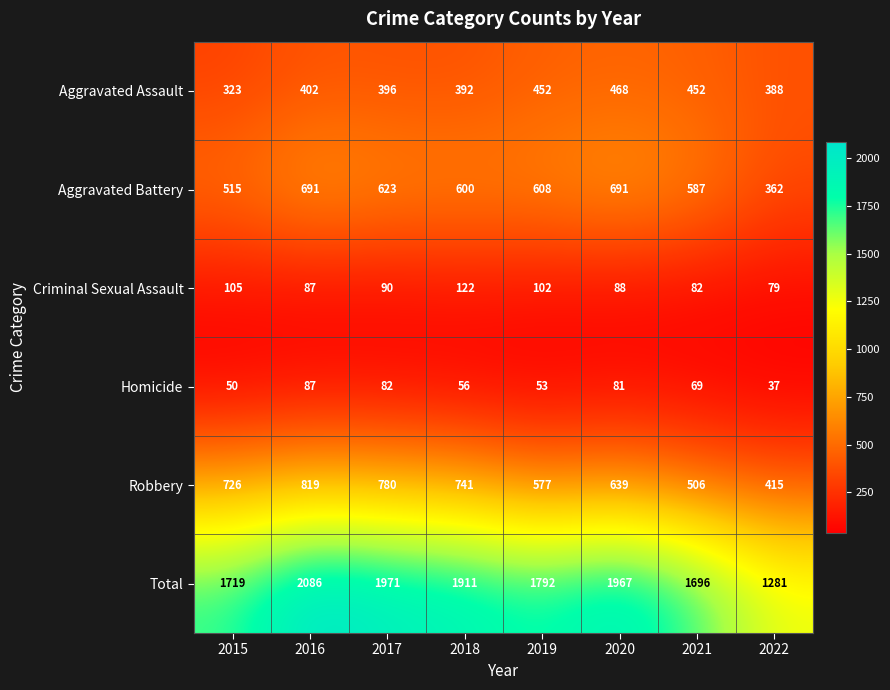

What is the difference between the Aggravated Assault values at 2018 and 2021?

60